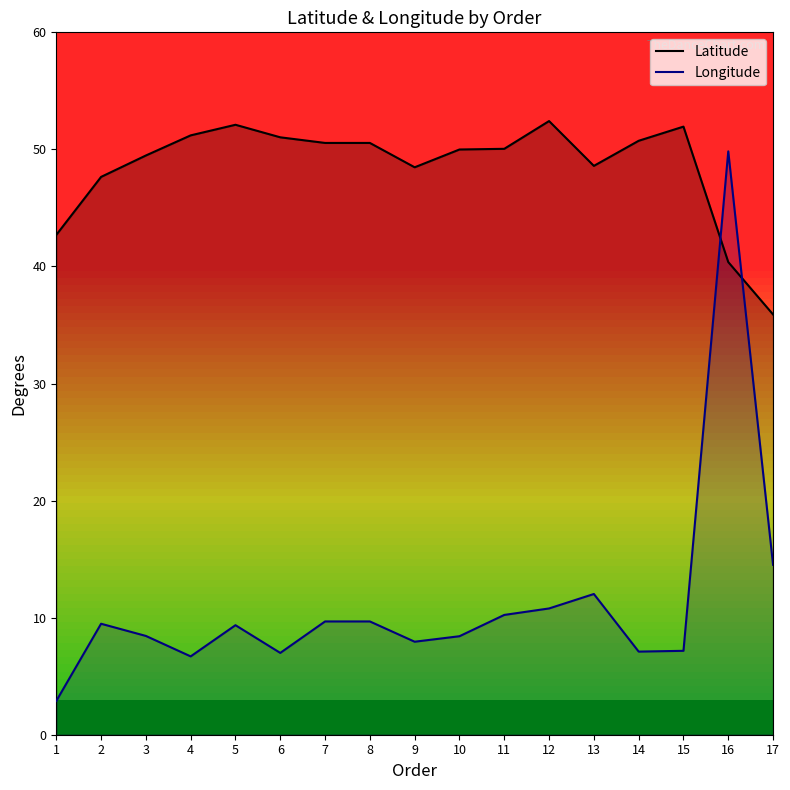

True or false: Latitude and Longitude cross at least once.

True